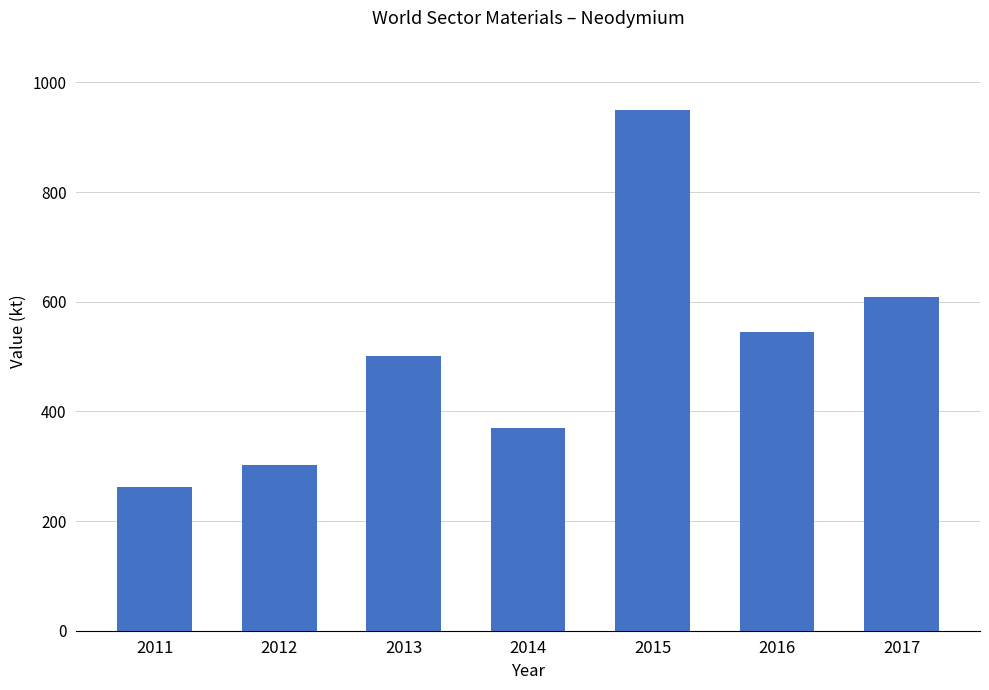

Count the number of categories in the chart.

7